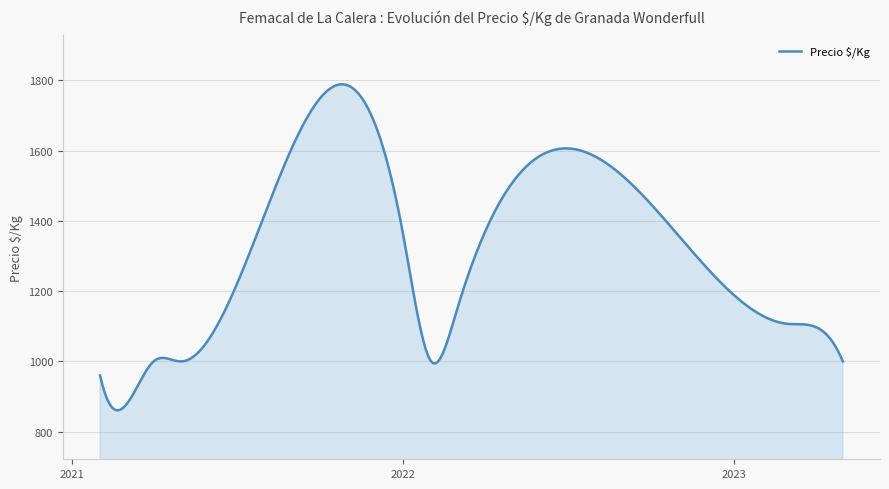

What is the difference between the maximum and minimum values?

928.4